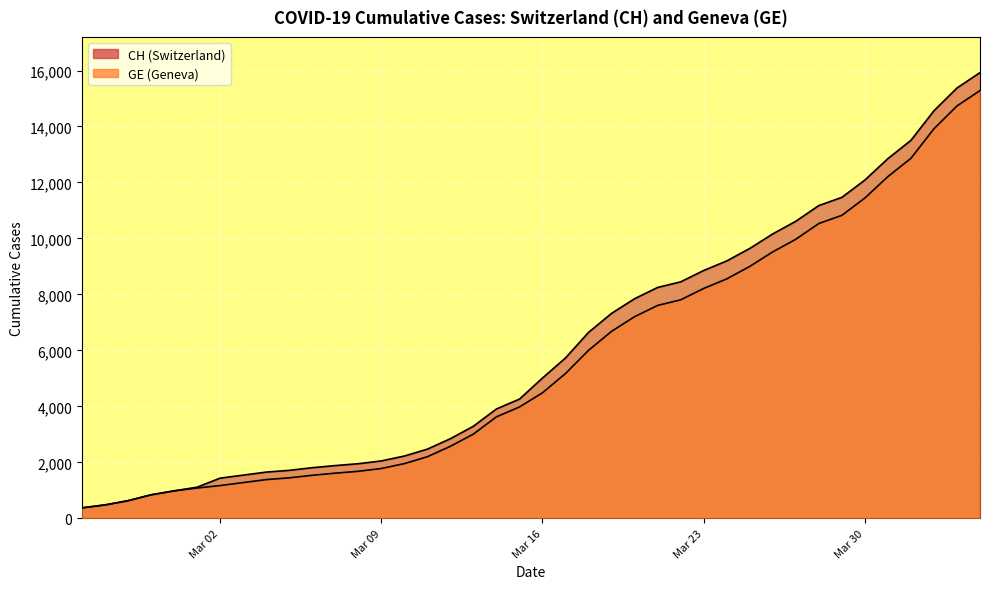

Does the chart display data point markers on the line(s)?

No